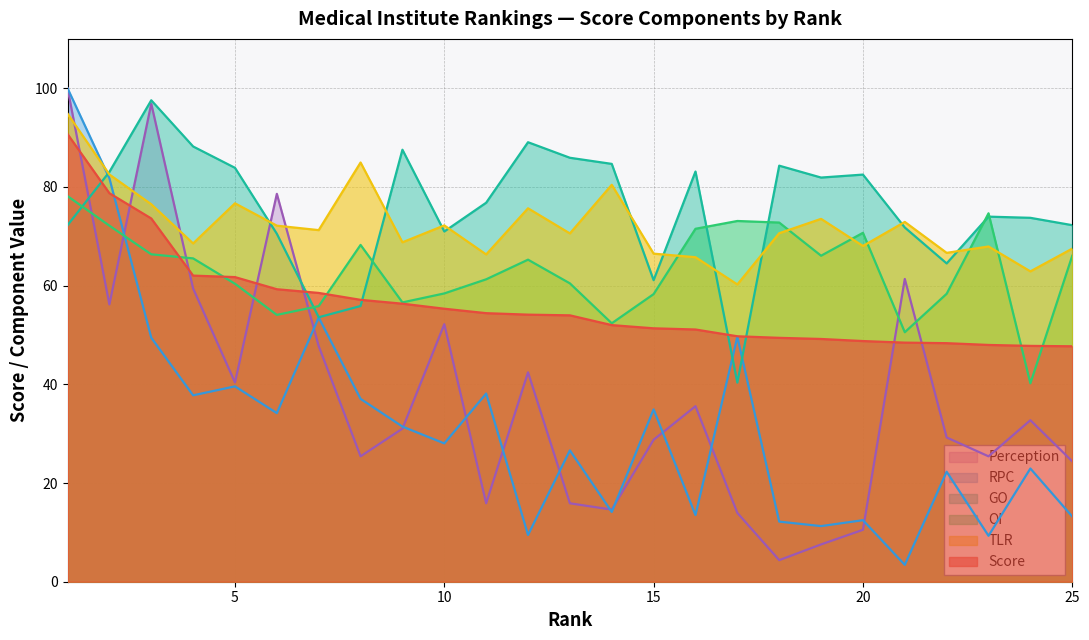

Which series has the largest total across all categories?

GO